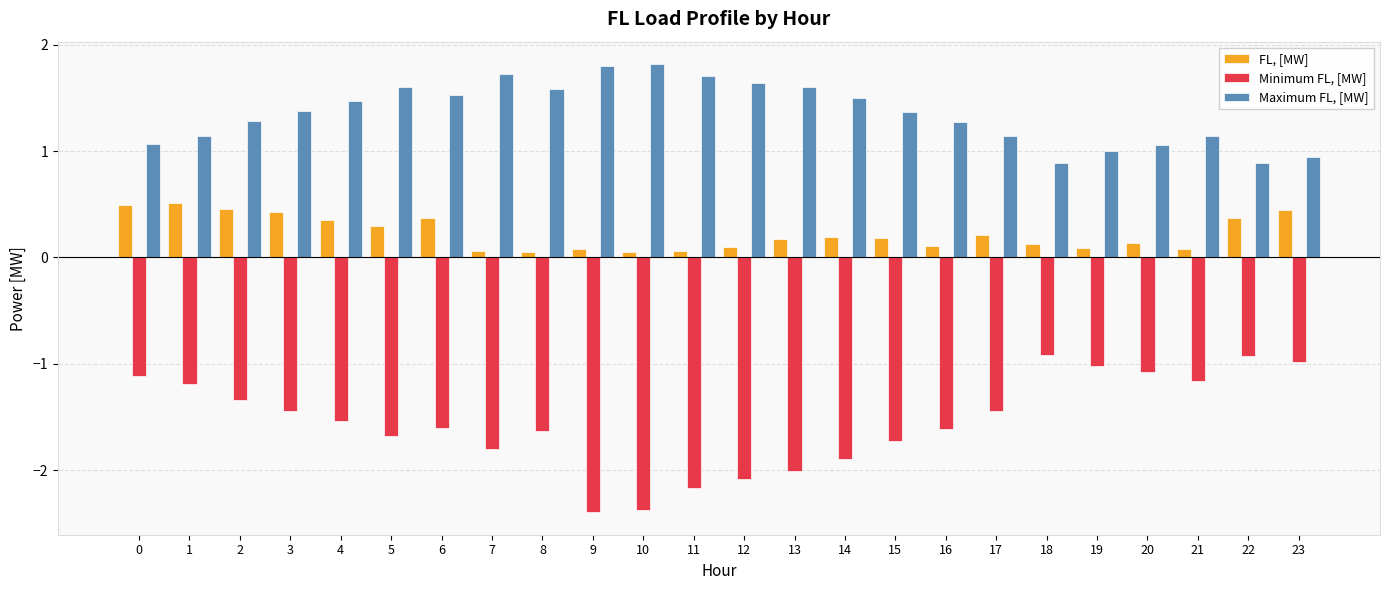

What is the minimum value for Maximum FL, [MW]?

0.9